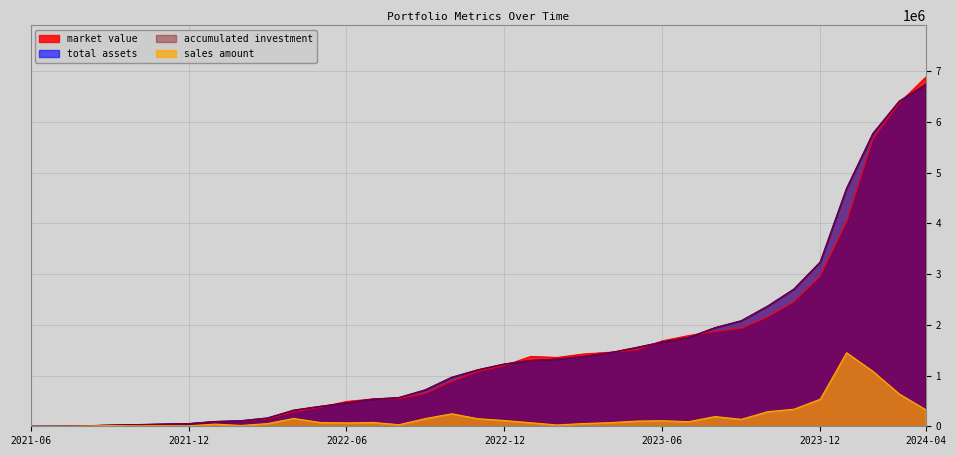

Which category has the highest value in the total assets series?

2024-04